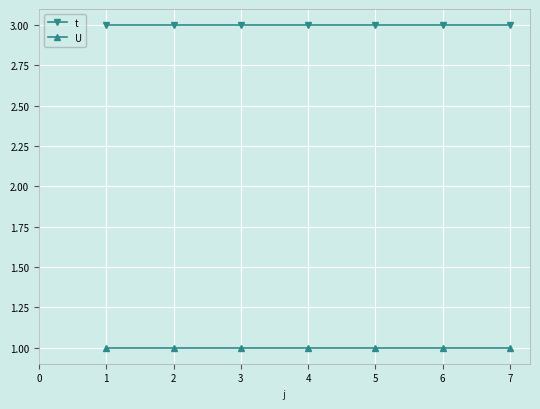

List the series in order of their peak value, highest first.

t, U